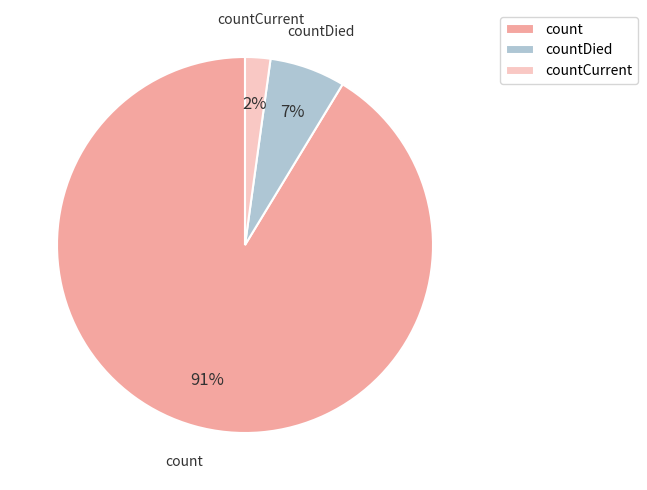

Is the sum of countCurrent and countDied greater than half?

No